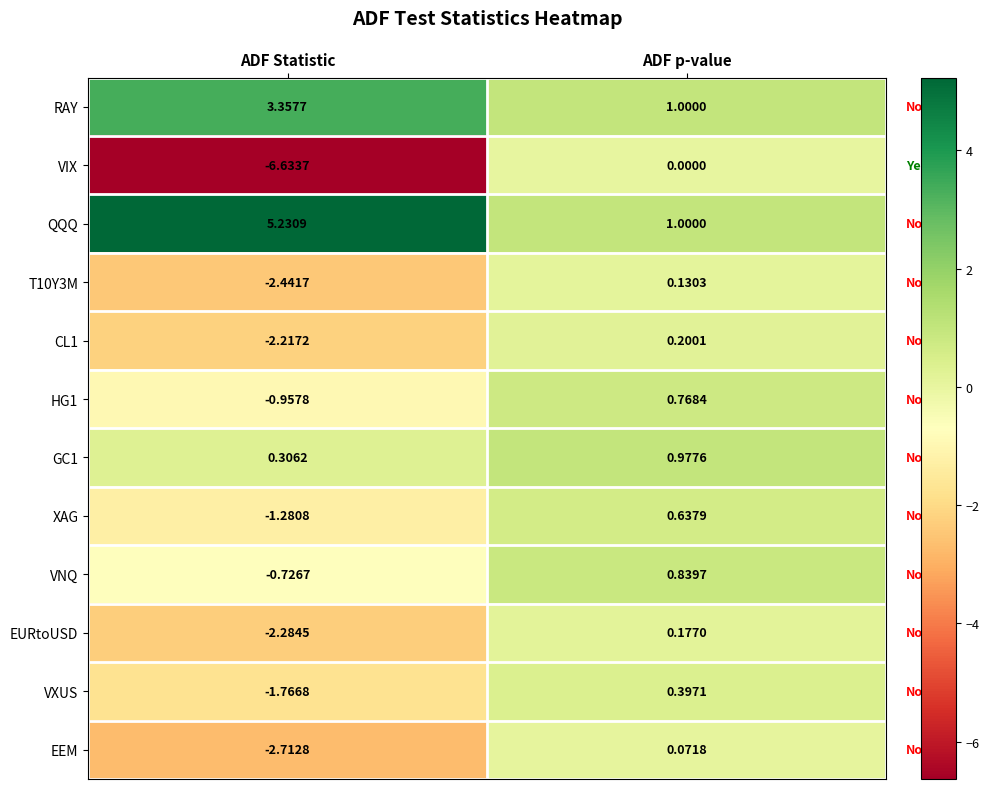

Where is RAY nearest to the value 2?

ADF p-value